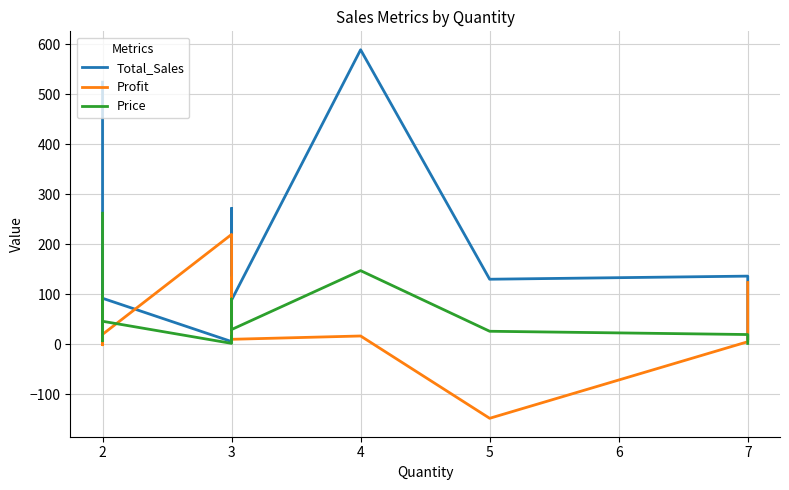

What is the value of the Price point at the 1st from the left?

262.0